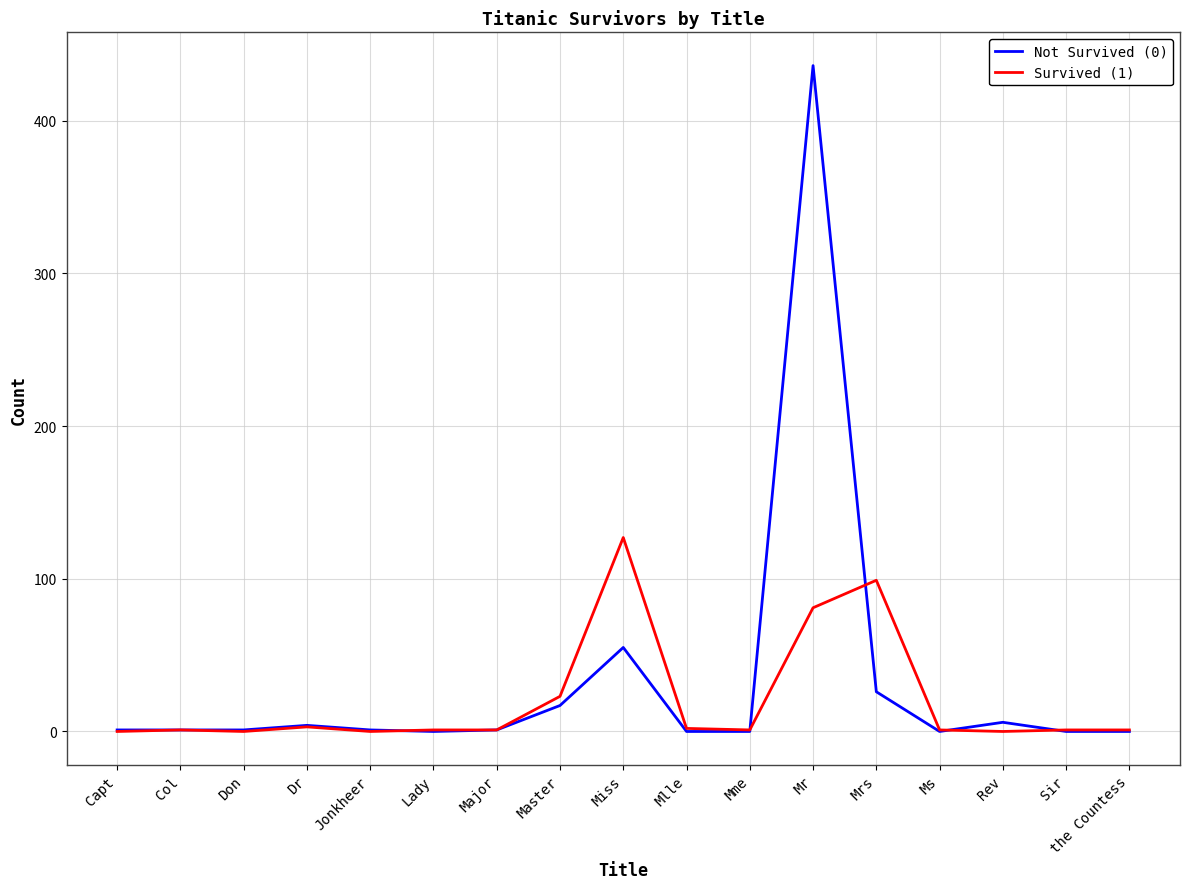

Rank the series by their maximum value, from lowest to highest.

Survived (1), Not Survived (0)